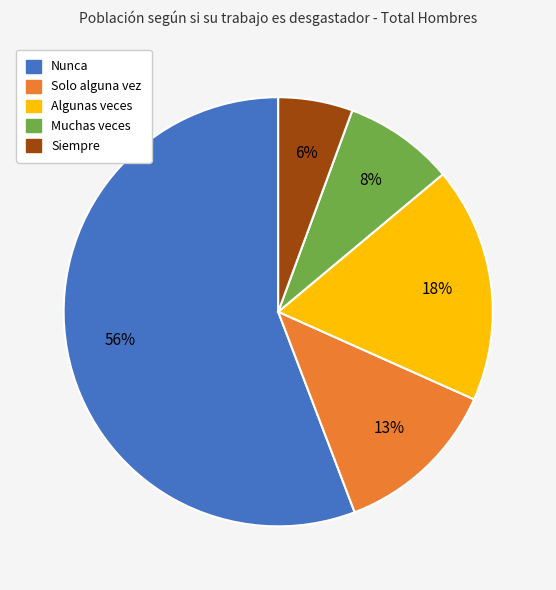

Between Nunca and Muchas veces, which is larger?

Nunca